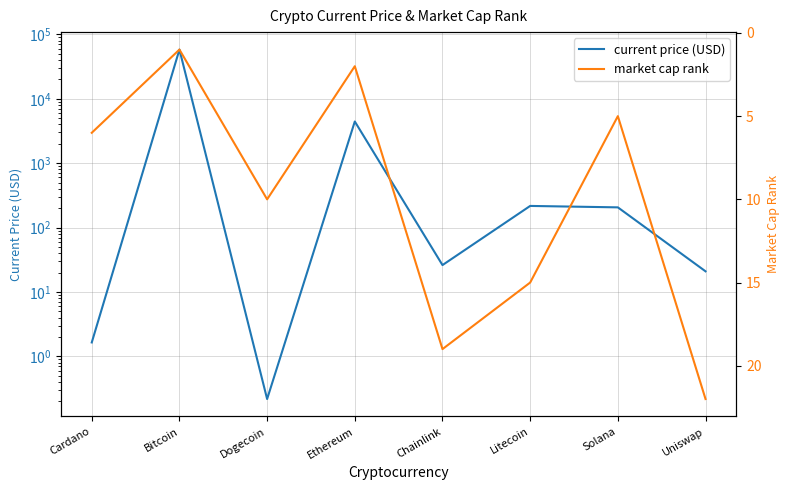

What is the difference between the second highest and minimum values in the current price (USD) series?

4441.7